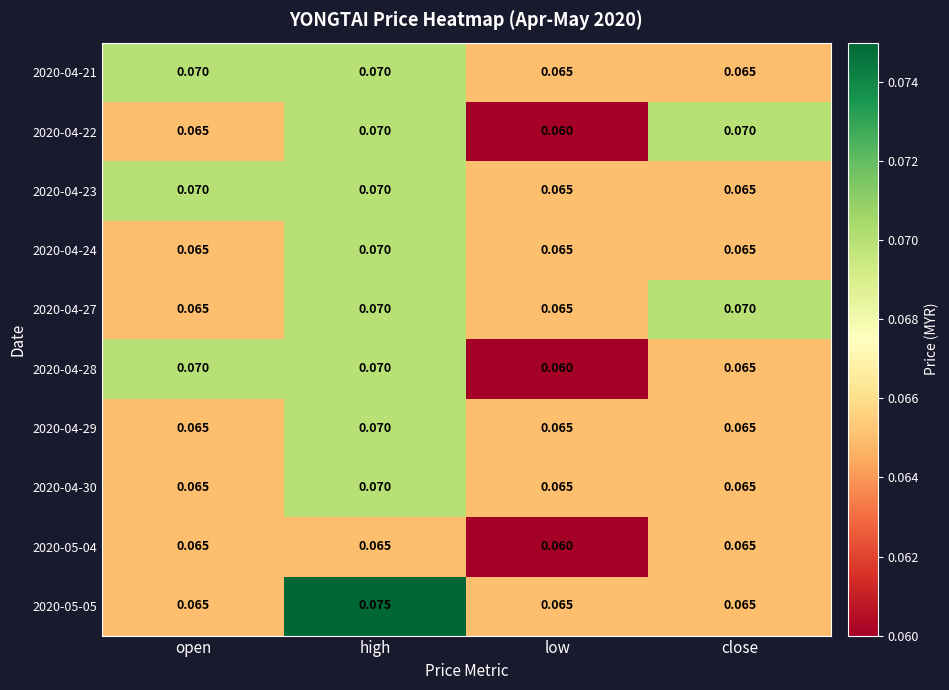

Where is 2020-05-04 nearest to the value 0?

low